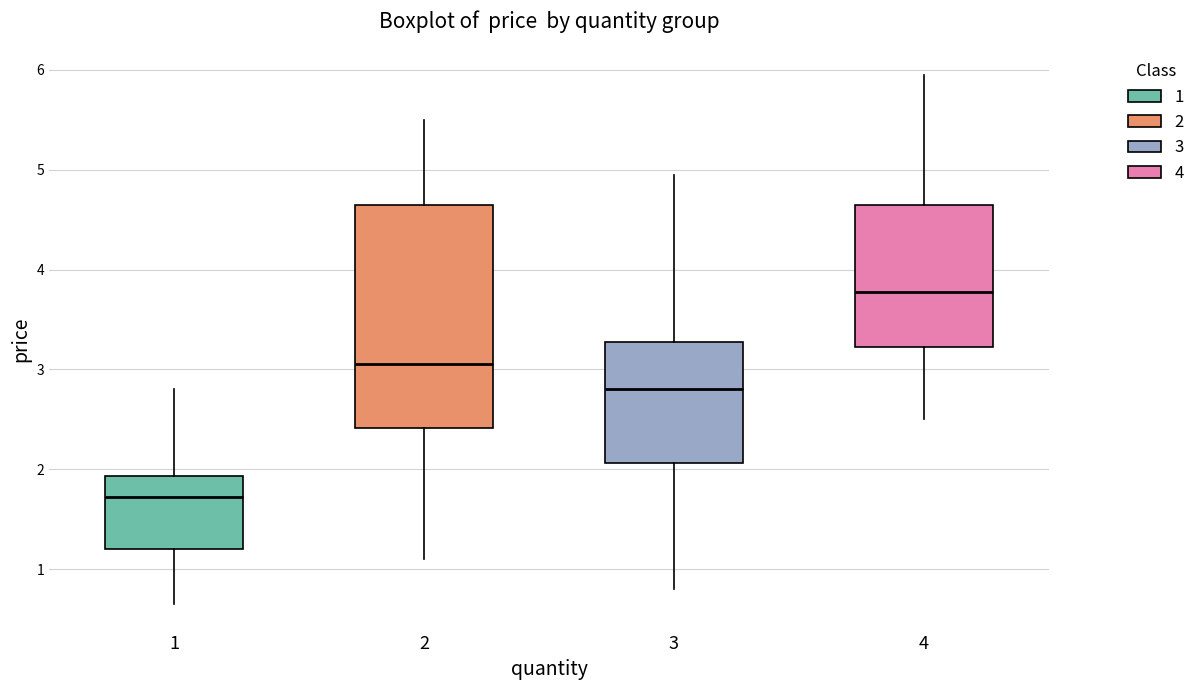

Which box's median line is the highest?

4